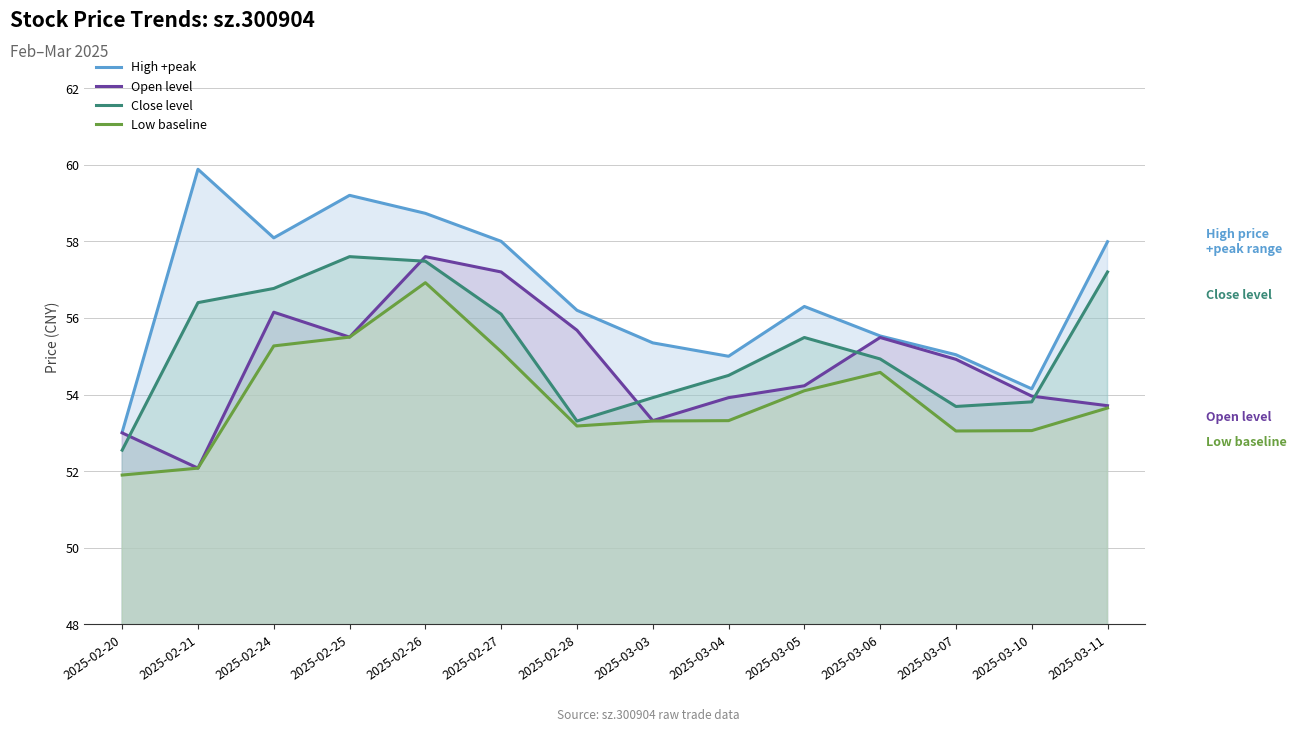

Where is Close level nearest to the value 55?

2025-03-06